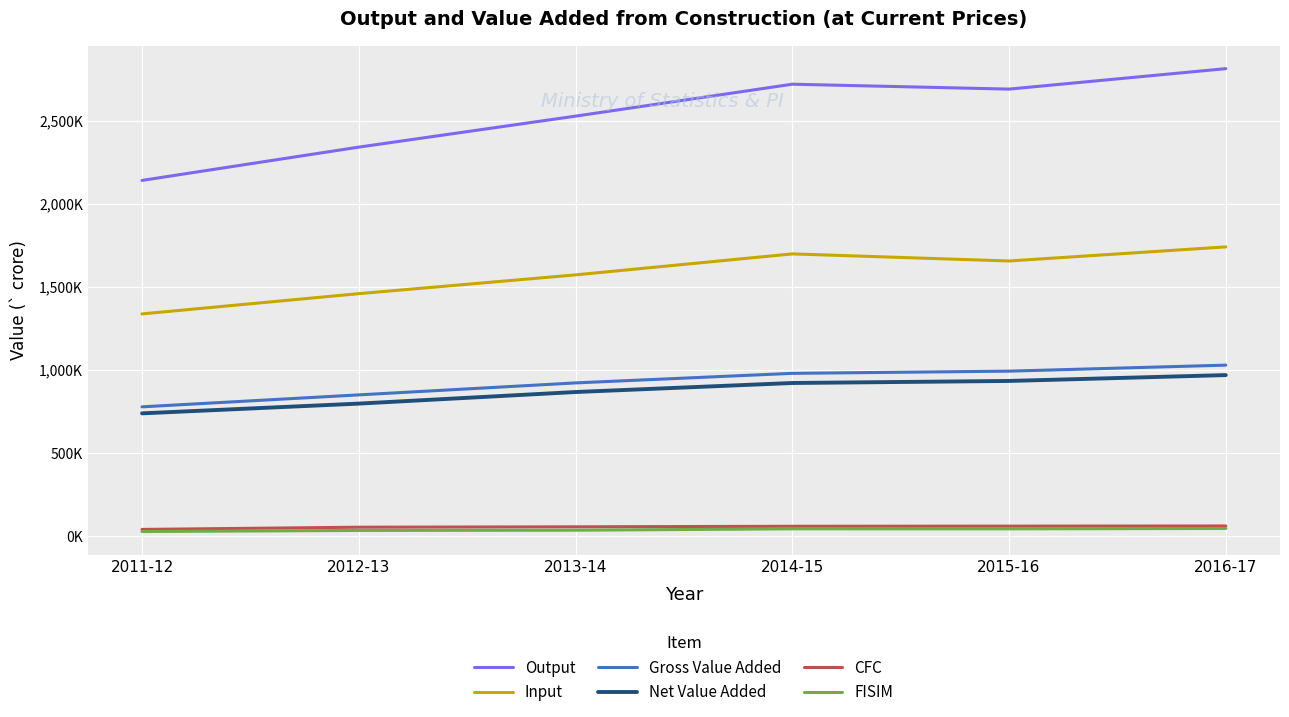

What is the difference between the second highest and second lowest values in the FISIM series?

9710